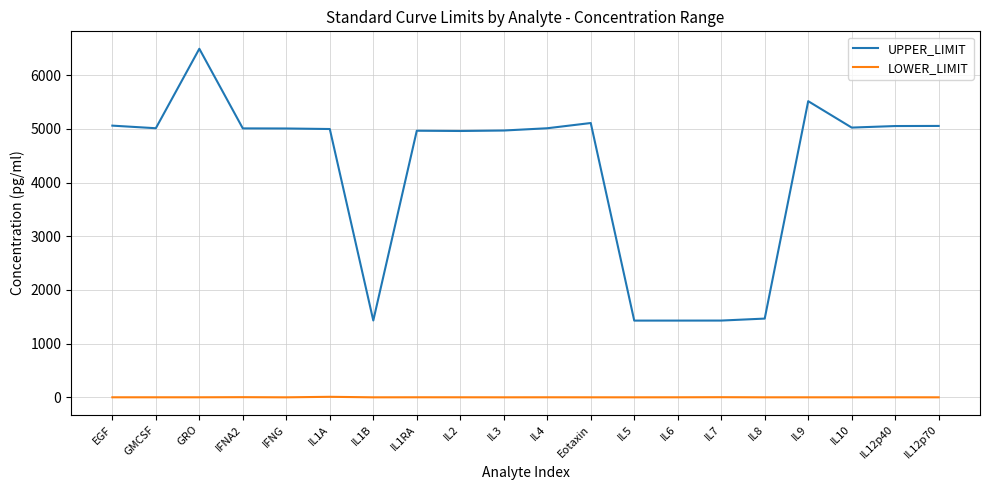

True or false: UPPER_LIMIT and LOWER_LIMIT intersect in this chart.

False